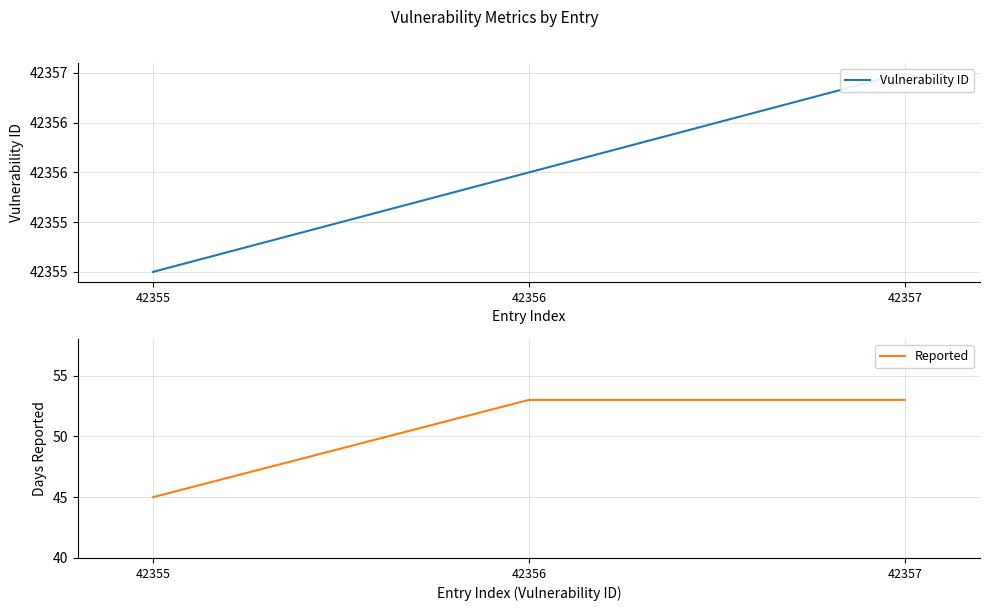

The value of Vulnerability ID at 42357 is 61926. True or false?

False